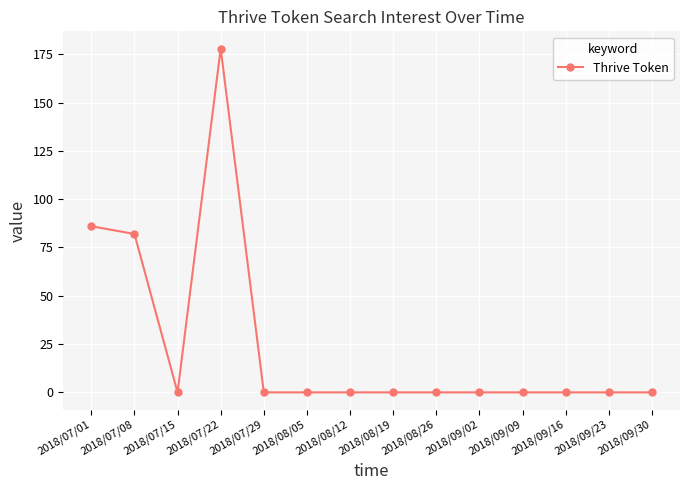

At which category does the data reach its first local valley?

2018/07/15